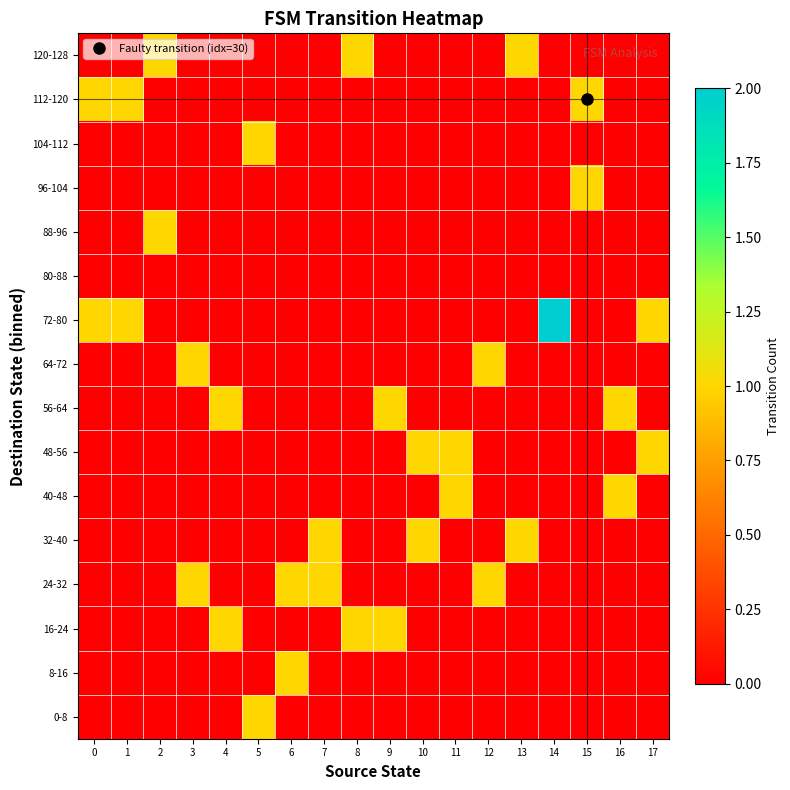

Rank the series at 2 from highest to lowest value.

88-96, 120-128, 0-8, 8-16, 16-24, 24-32, 32-40, 40-48, 48-56, 56-64, 64-72, 72-80, 80-88, 96-104, 104-112, 112-120